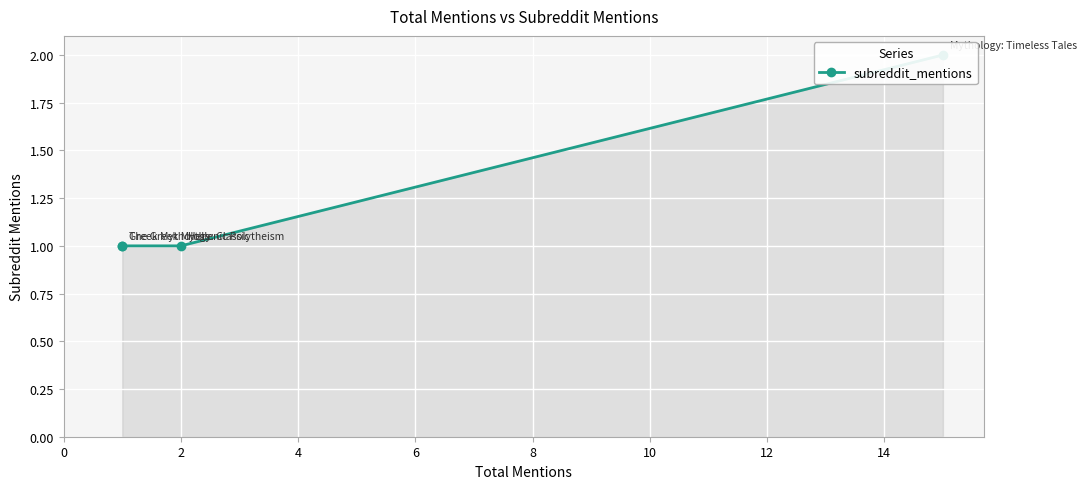

What is the sum of the values at 4 and 6?

3